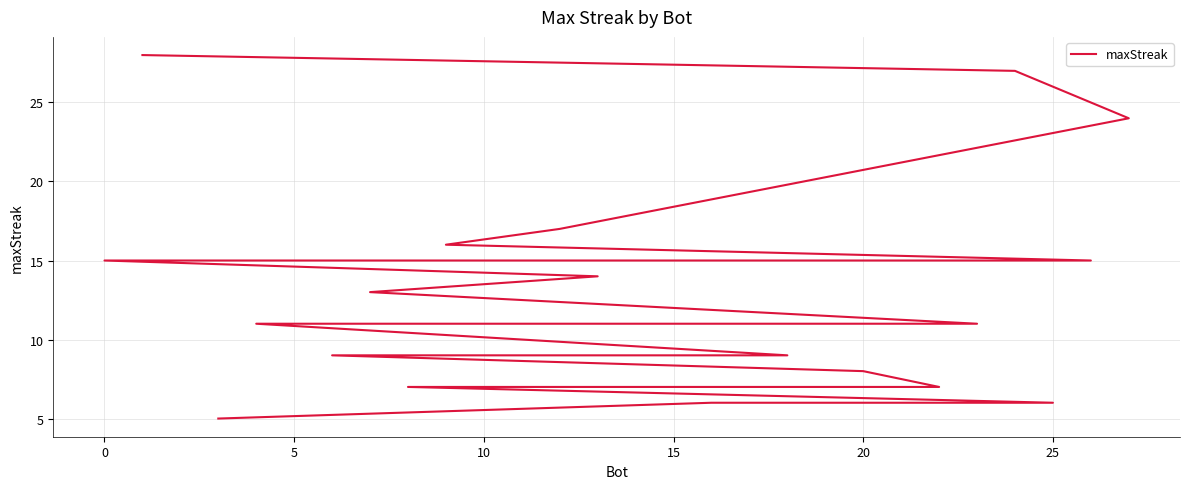

Does the chart display data point markers on the line(s)?

No